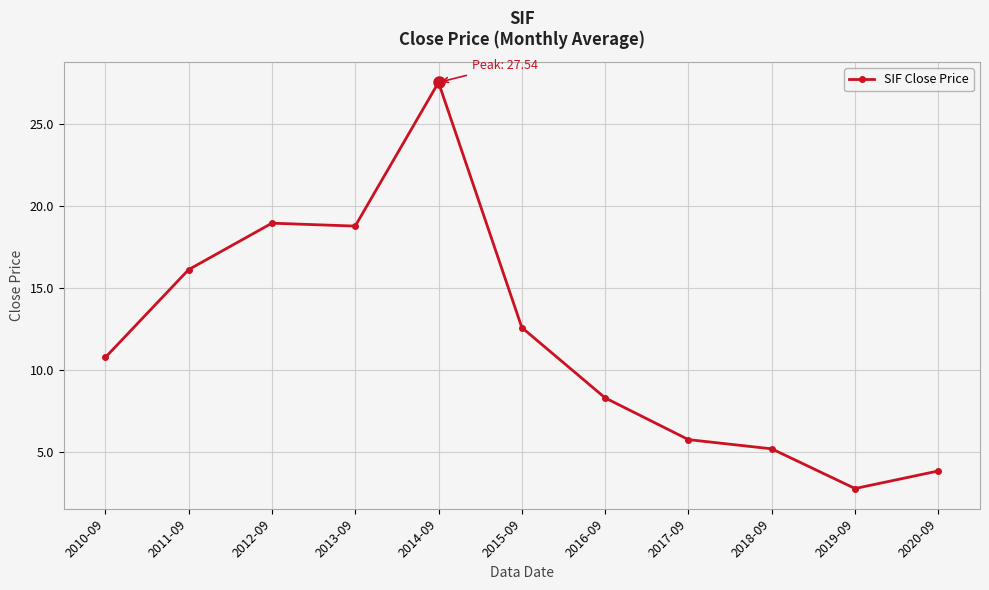

Between 2015-09 and 2016-09, which is larger?

2015-09